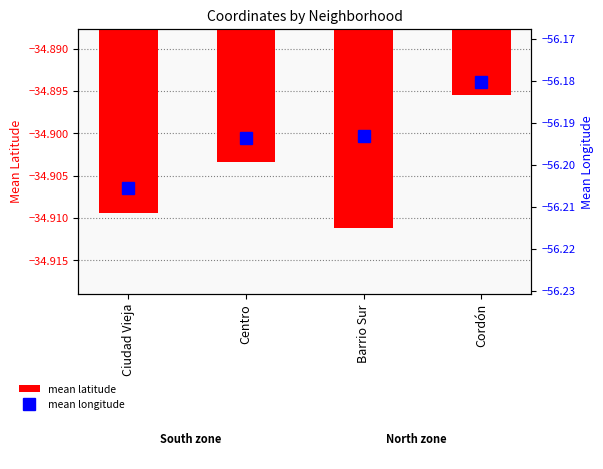

What is the label of the 4th bar from the right?

Ciudad Vieja